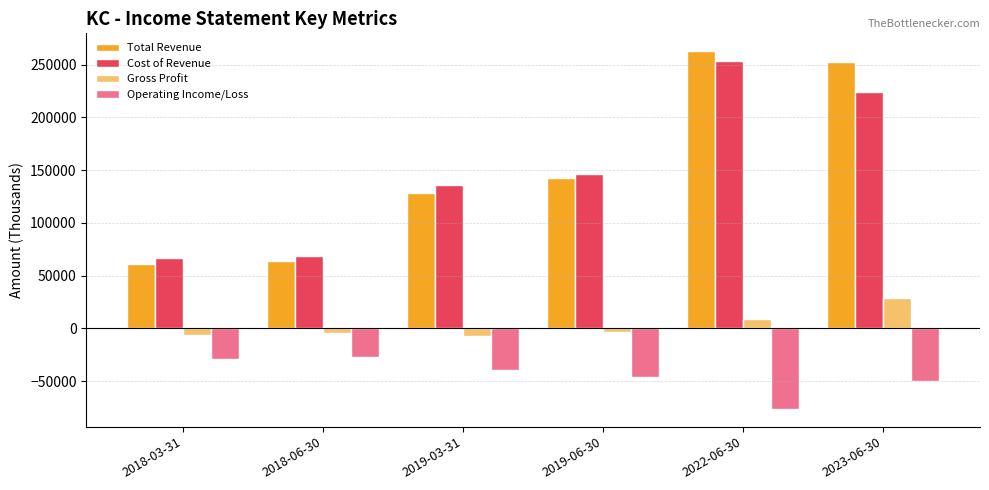

What position from the right is 2019-03-31?

4